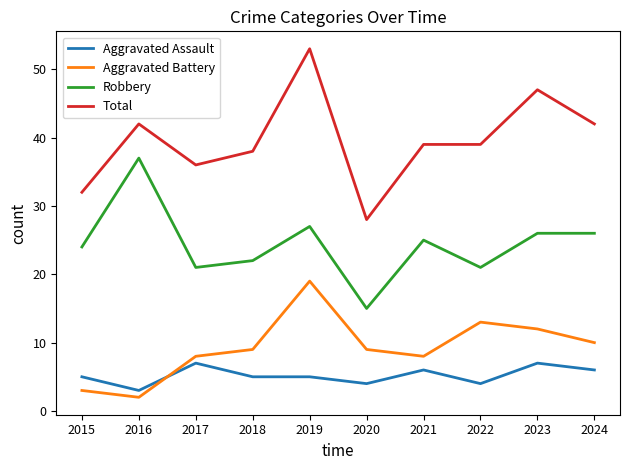

Rank the series at 2021 from lowest to highest value.

Aggravated Assault, Aggravated Battery, Robbery, Total